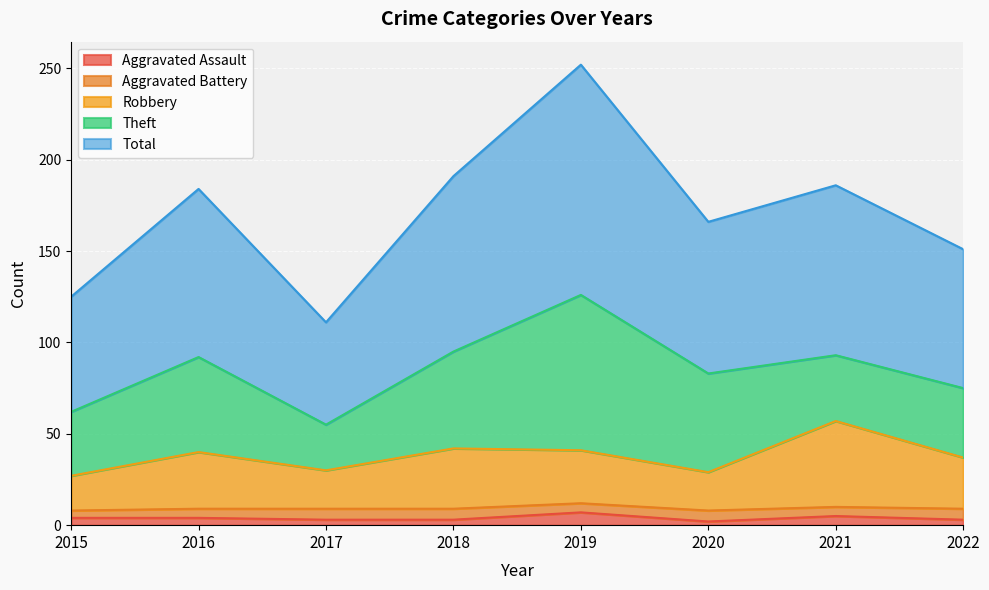

The value of Robbery at 2015 is 11. True or false?

False